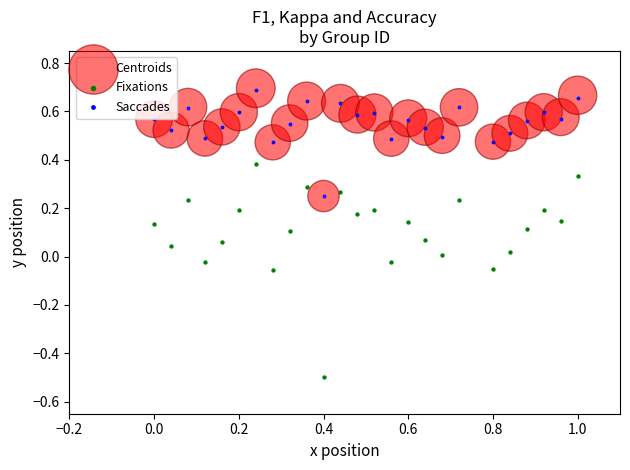

What are all the series names shown in the legend?

Centroids, Fixations, Saccades